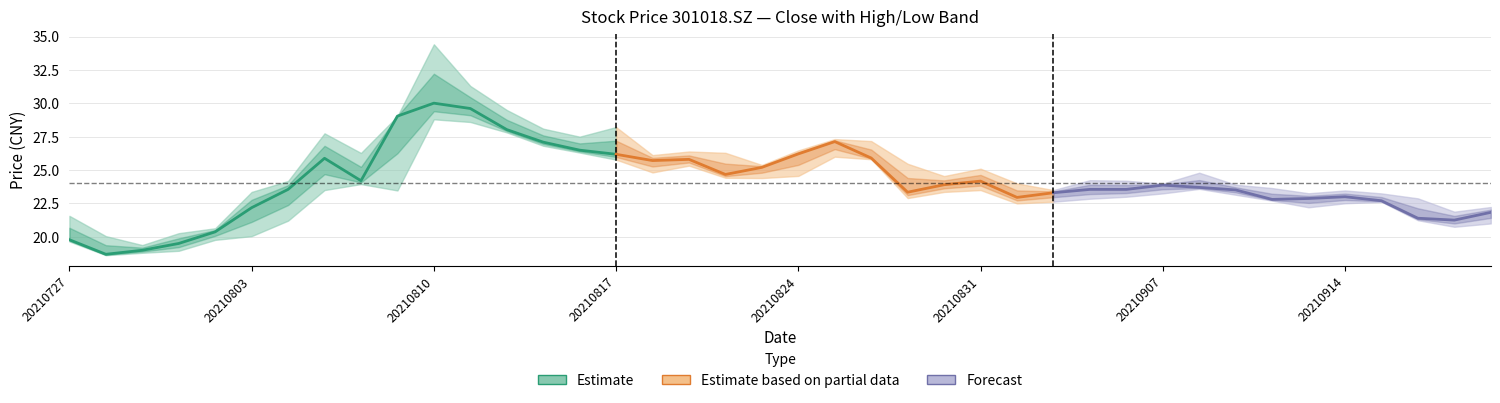

Between 20210812 and 20210819, which is larger?

20210812